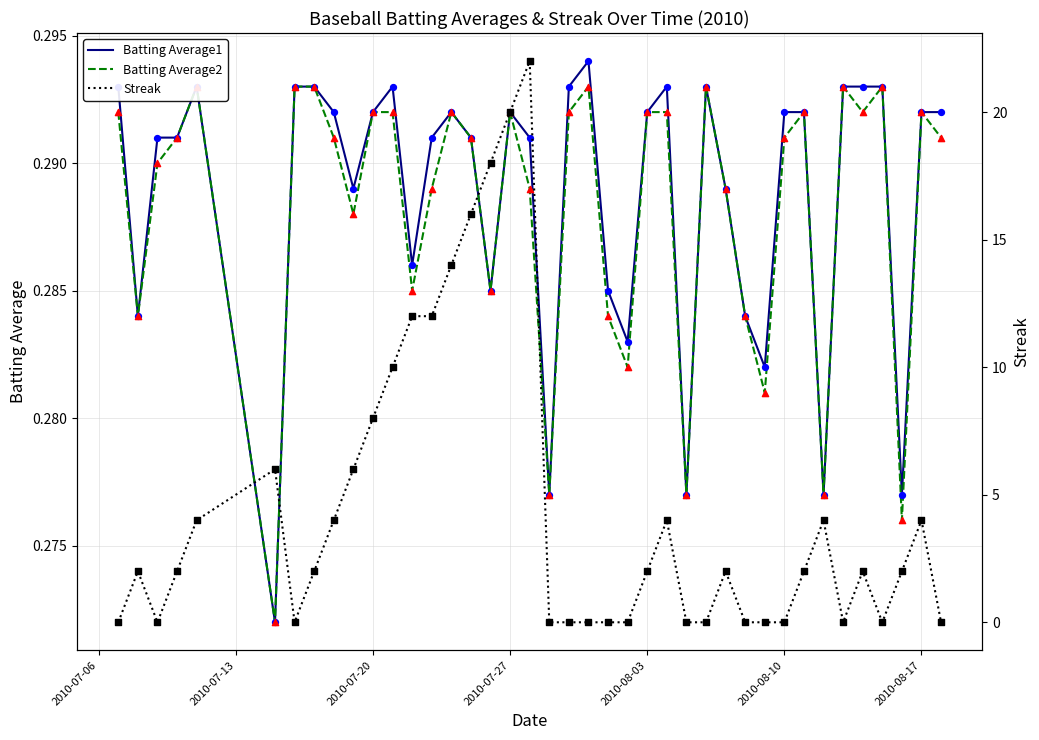

What are all the series names shown in the legend?

Batting Average1, Batting Average2, Streak